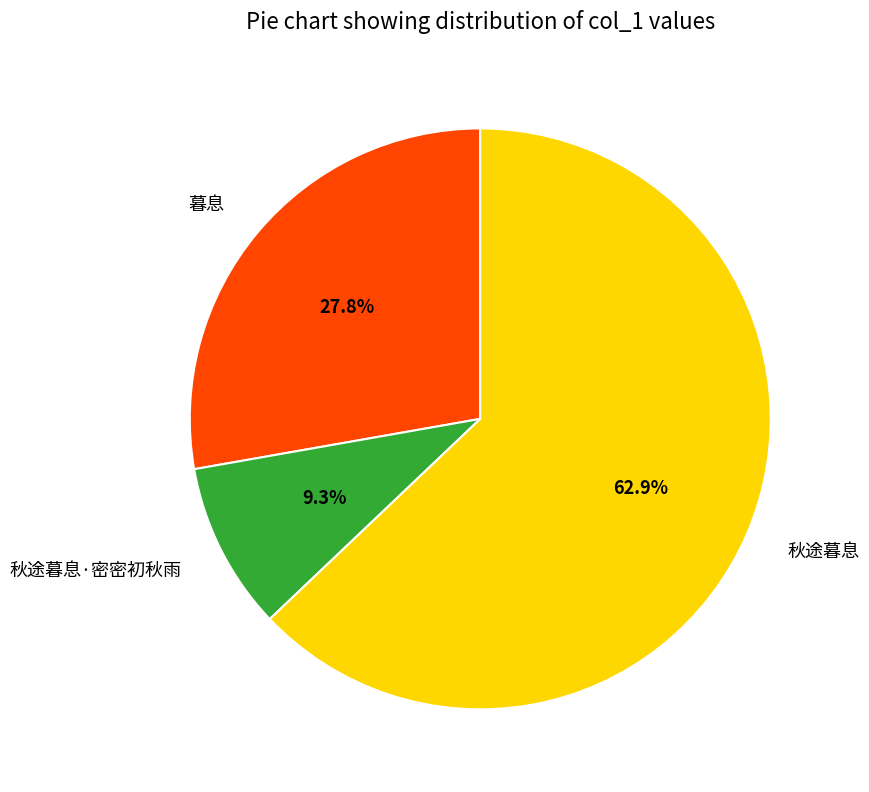

To the nearest percent, what portion does 秋途暮息 represent?

63%